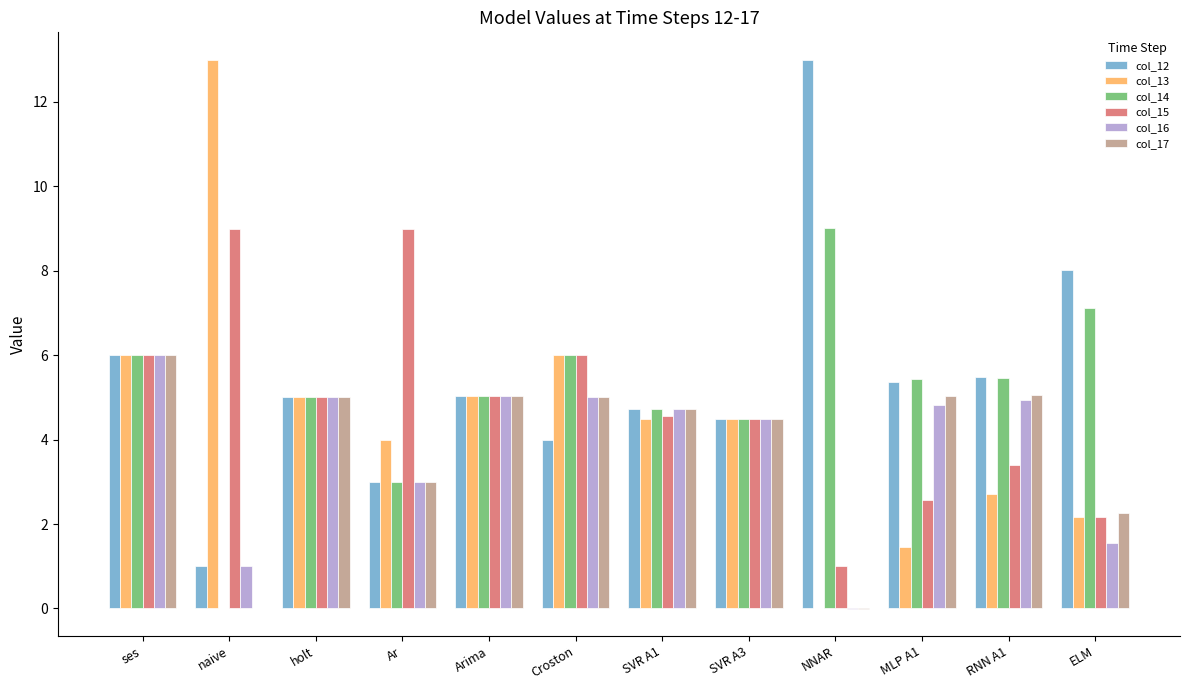

What is the maximum value shown in the chart?

13.0